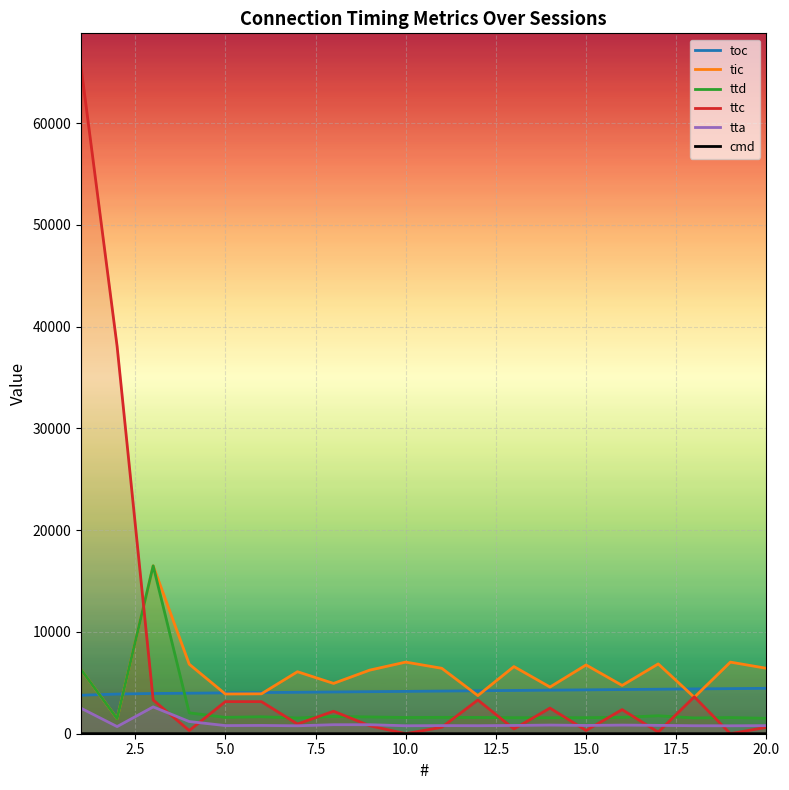

Is the value of ttc at 13 greater than the value of ttd at 14?

Yes